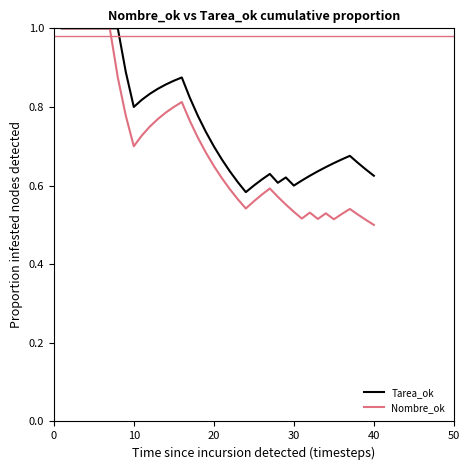

Count the number of categories in the chart.

40